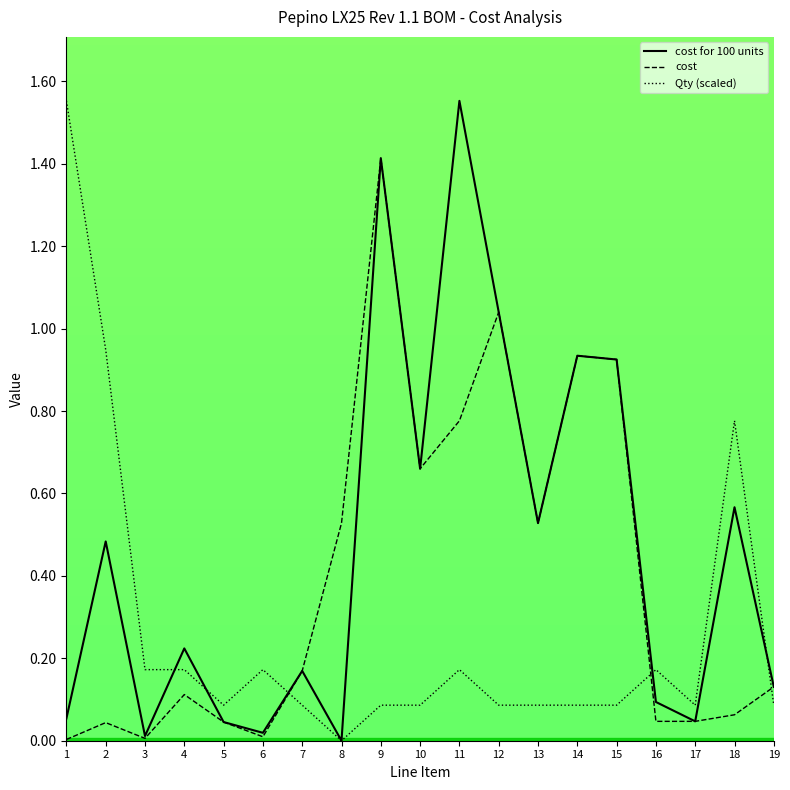

Which series ends up on top after the final intersection of cost and Qty (scaled)?

cost